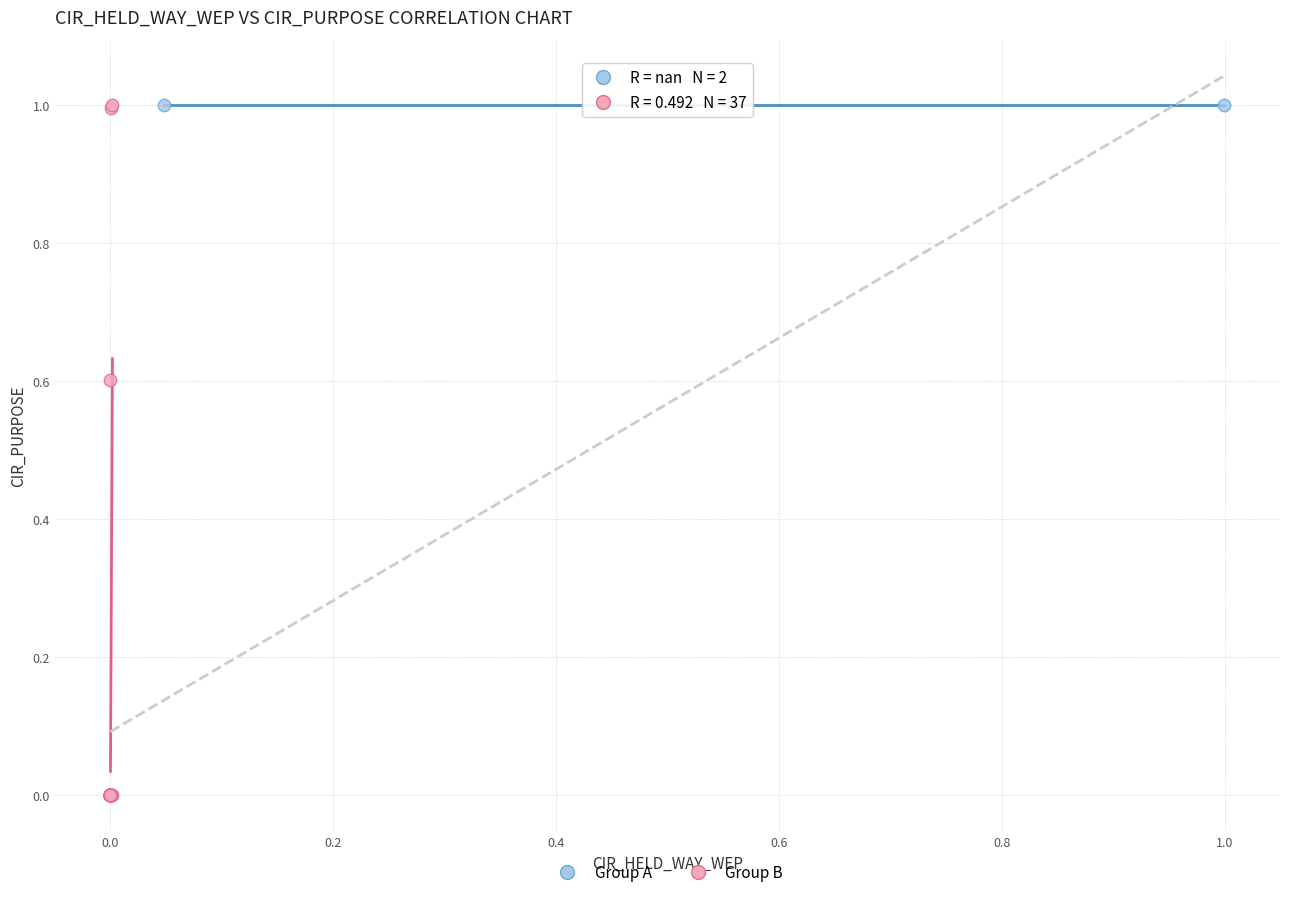

Which series has the widest spread of Y values?

Group B